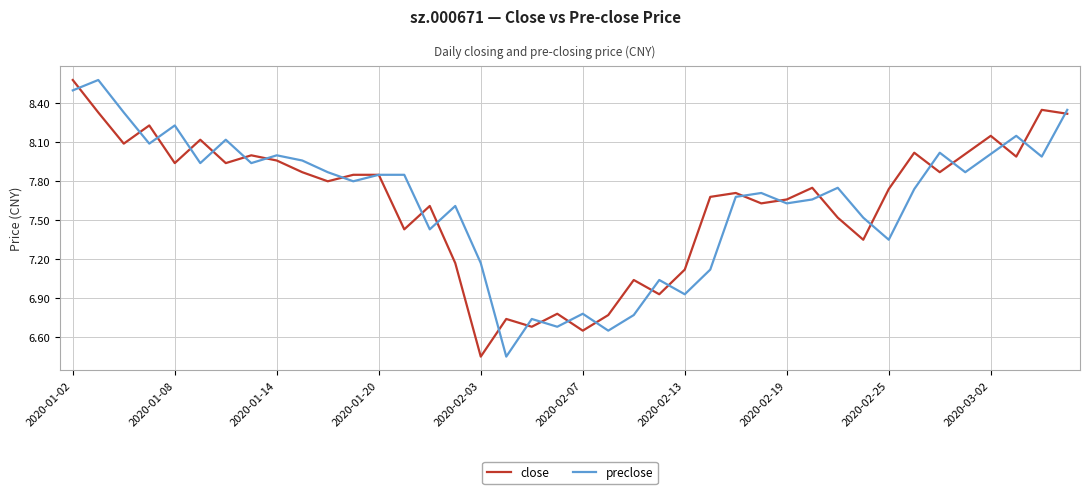

How many categories are shown in the chart?

40